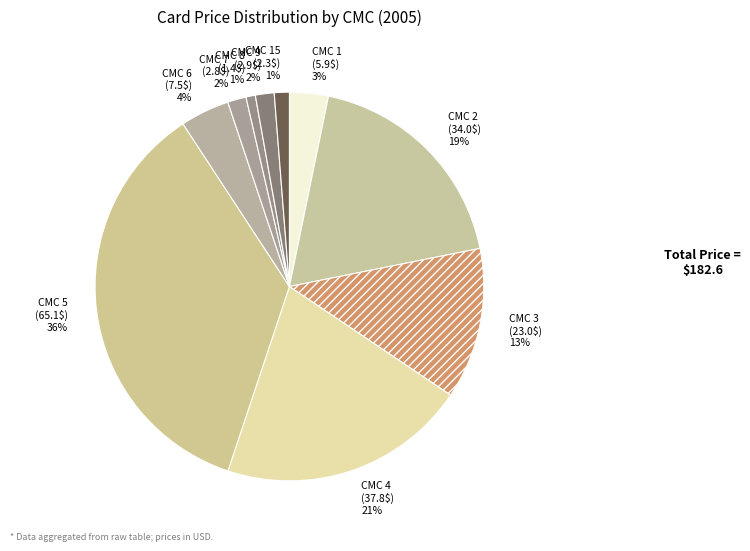

Do CMC 3 and CMC 15 together represent more than half of the pie?

No